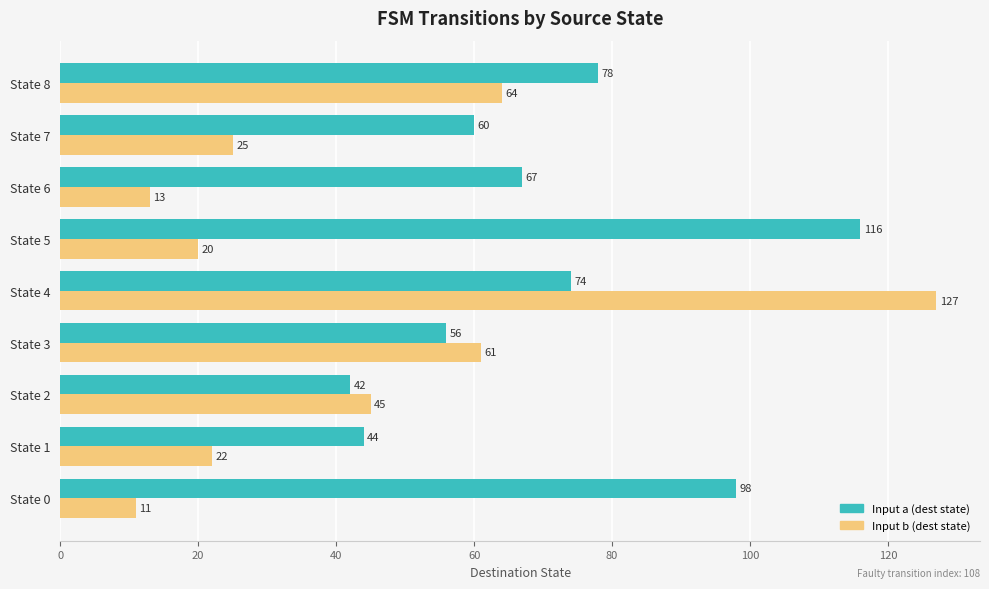

What is the maximum value for Input a (dest state)?

116